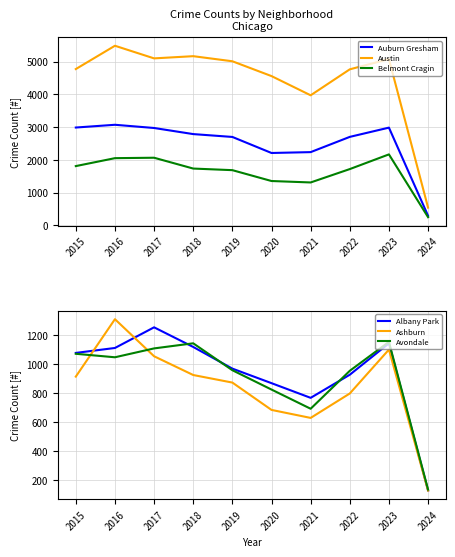

At which label is Avondale closest to 644?

2021